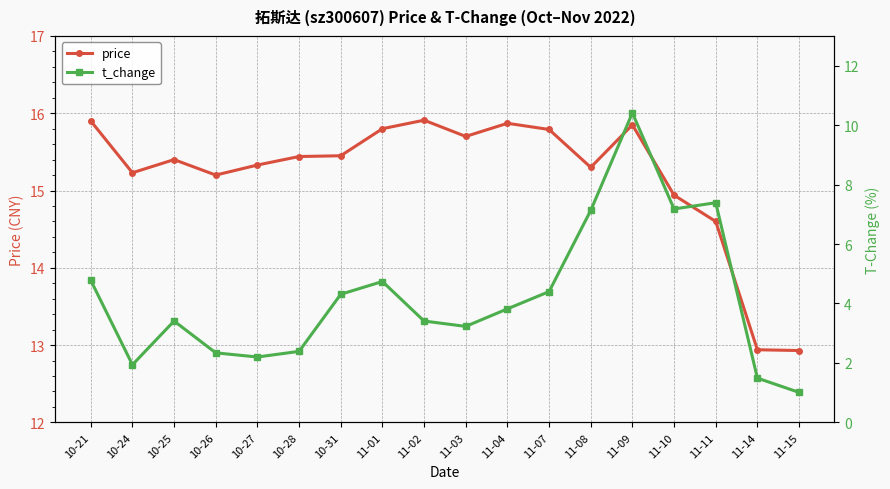

Reading left to right, what are all the values shown in this chart?

price: 15.9	15.2	15.4	15.2	15.3	15.4	15.4	15.8	15.9	15.7	15.9	15.8	15.3	15.8	14.9	14.6	12.9	12.9
t_change: 4.8	1.9	3.4	2.3	2.2	2.4	4.3	4.7	3.4	3.2	3.8	4.4	7.1	10.4	7.2	7.4	1.5	1.0